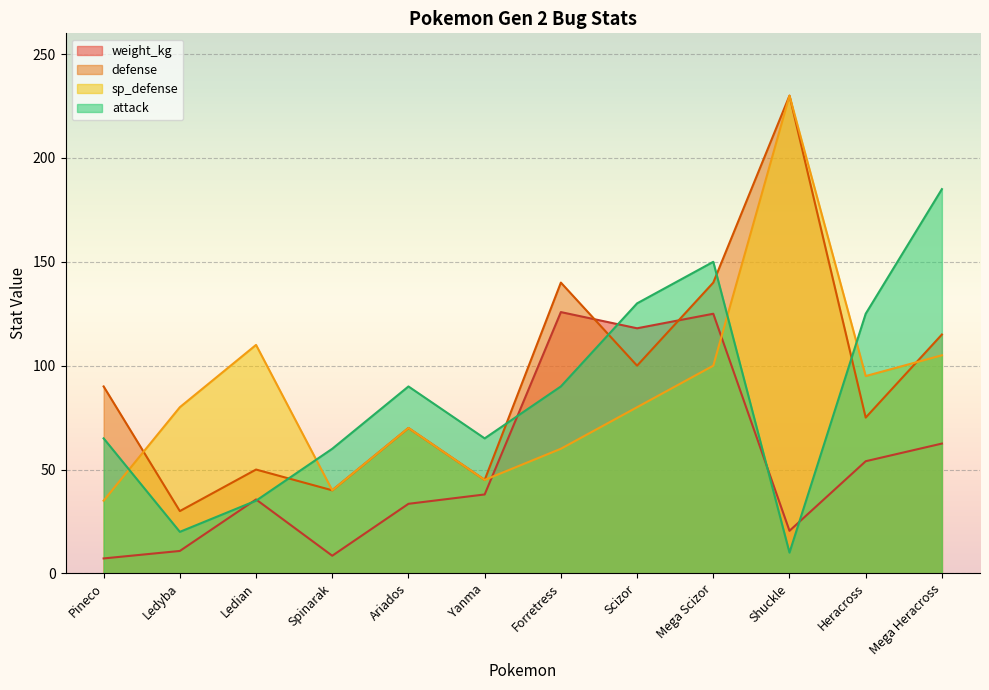

What is the minimum value shown in the chart?

7.2